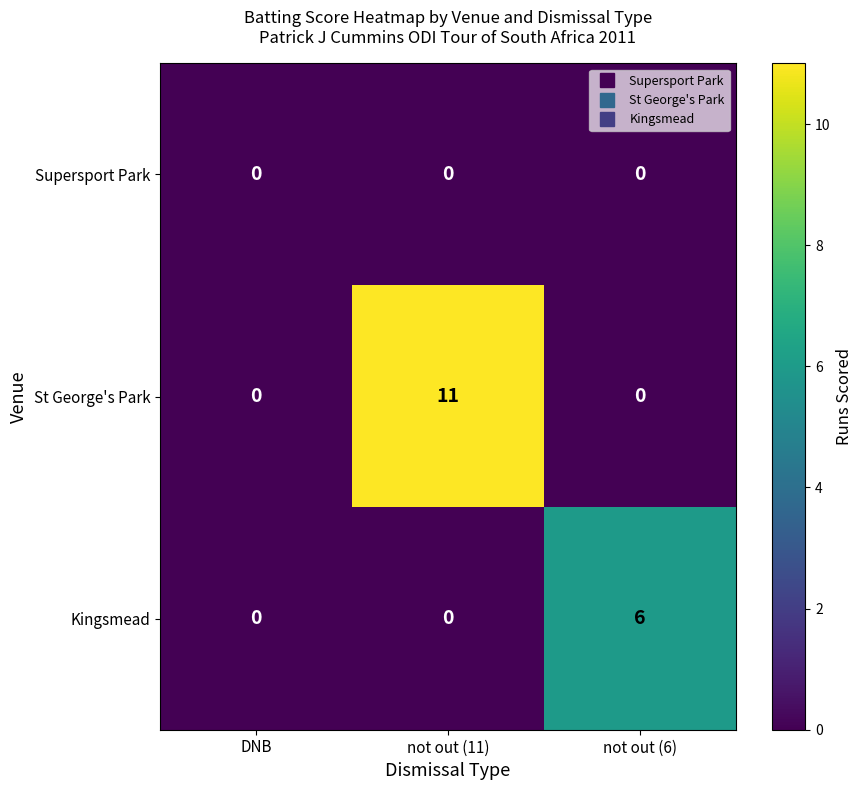

Which category has the highest value across all series?

not out (11)